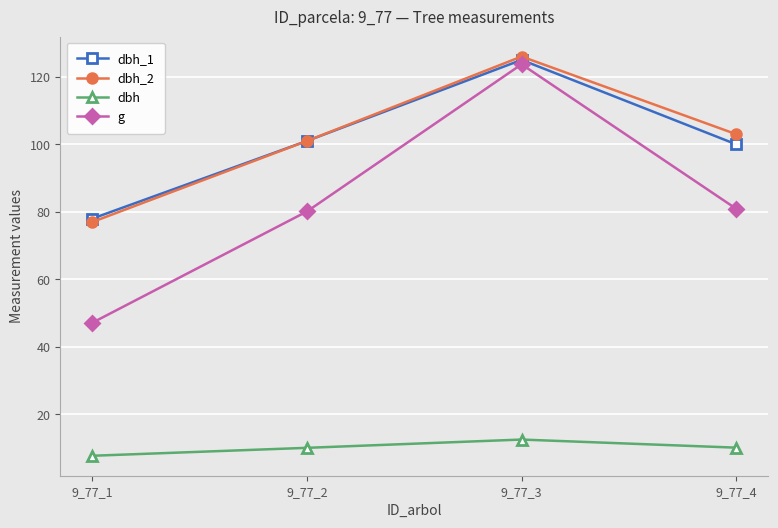

What is the average value of the dbh_2 series?

101.8